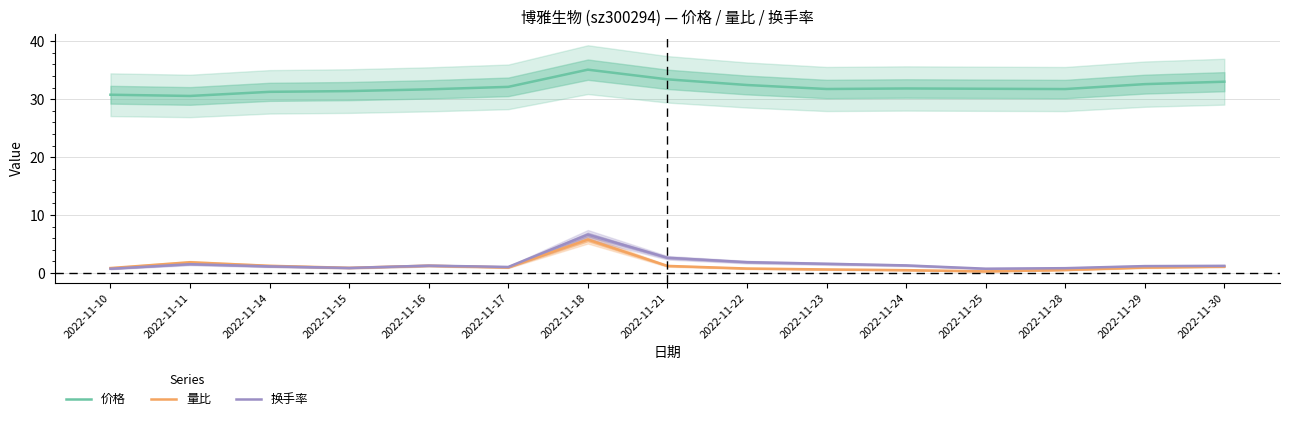

At which category does 量比 reach its first local peak?

2022-11-11